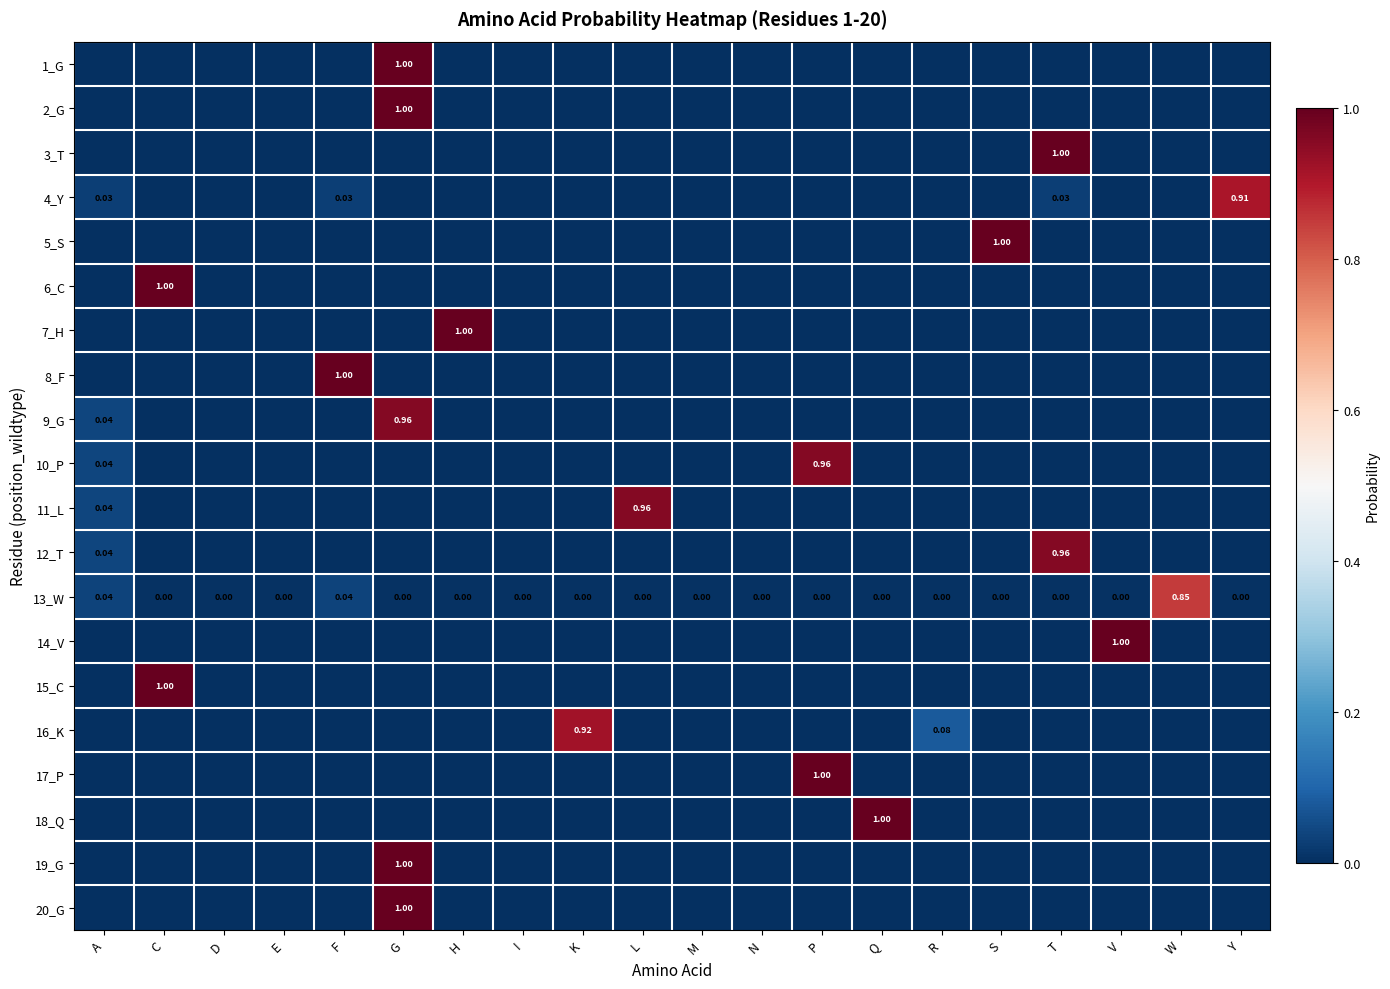

At which label is 20_G closest to 0?

A